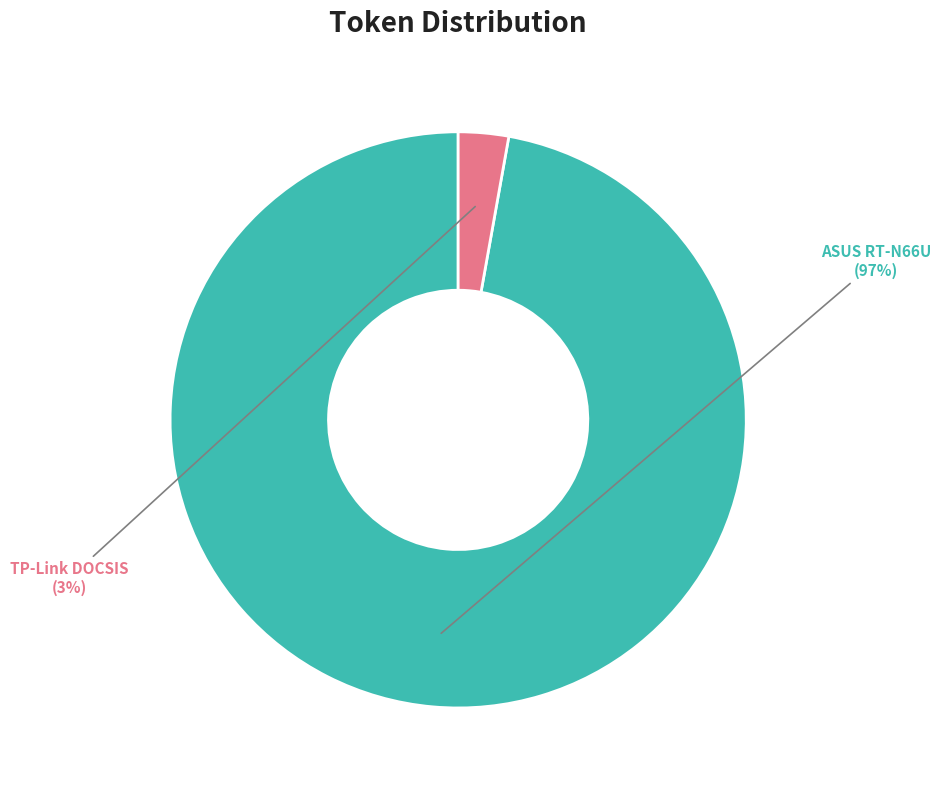

Is there a majority slice in this chart?

Yes